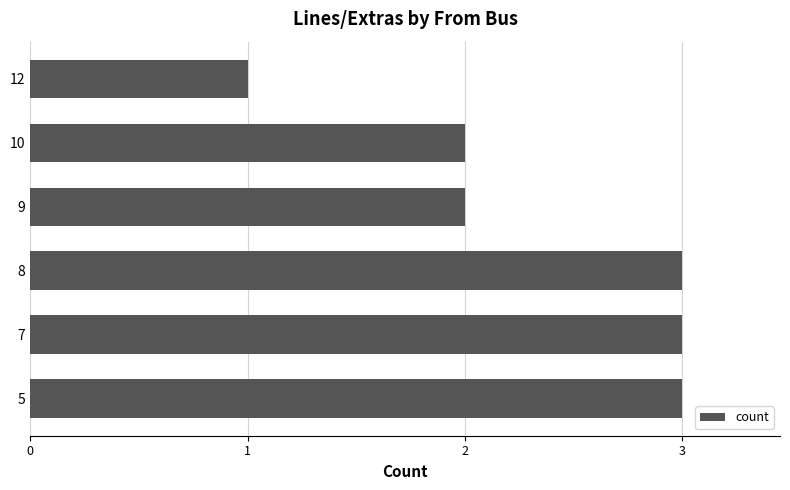

How many distinct data groups are displayed?

1